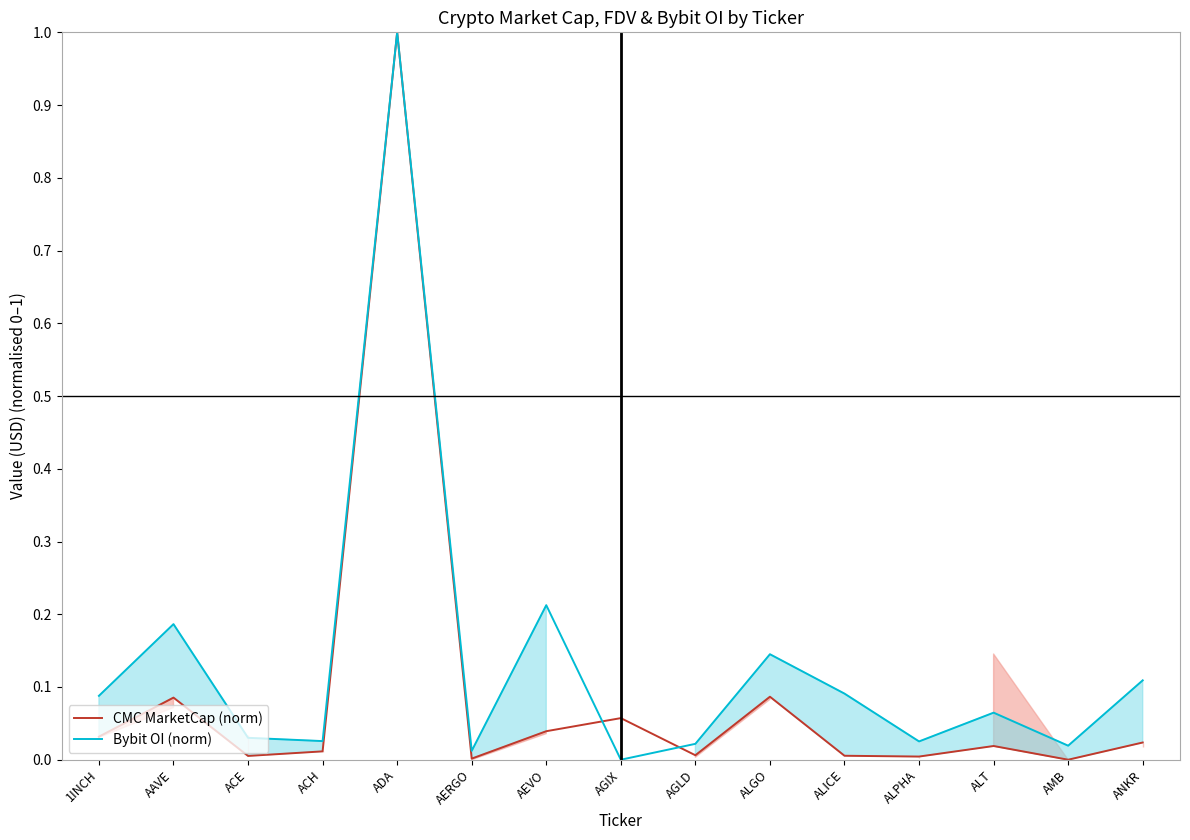

Rank the series by their average value, from highest to lowest.

Bybit OI (norm), CMC MarketCap (norm)